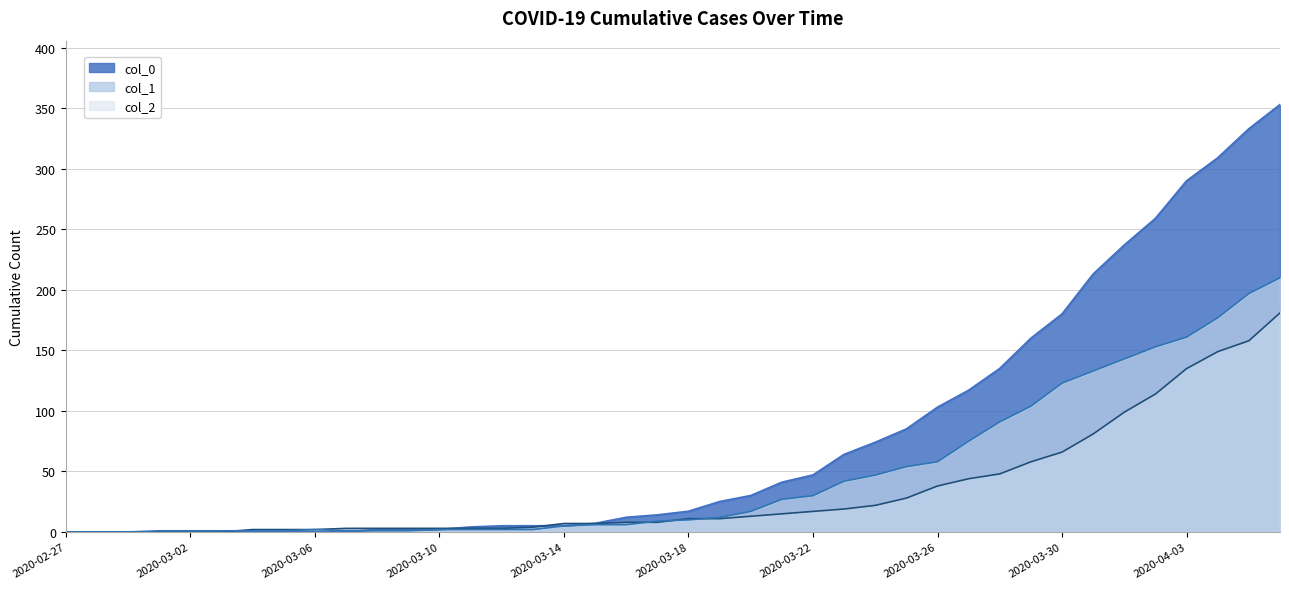

List the labels in order of col_0 value, largest first.

2020-04-06, 2020-04-05, 2020-04-04, 2020-04-03, 2020-04-02, 2020-04-01, 2020-03-31, 2020-03-30, 2020-03-29, 2020-03-28, 2020-03-27, 2020-03-26, 2020-03-25, 2020-03-24, 2020-03-23, 2020-03-22, 2020-03-21, 2020-03-20, 2020-03-19, 2020-03-18, 2020-03-17, 2020-03-16, 2020-03-15, 2020-03-12, 2020-03-13, 2020-03-14, 2020-03-11, 2020-03-08, 2020-03-09, 2020-03-10, 2020-02-27, 2020-02-28, 2020-02-29, 2020-03-01, 2020-03-02, 2020-03-03, 2020-03-04, 2020-03-05, 2020-03-06, 2020-03-07